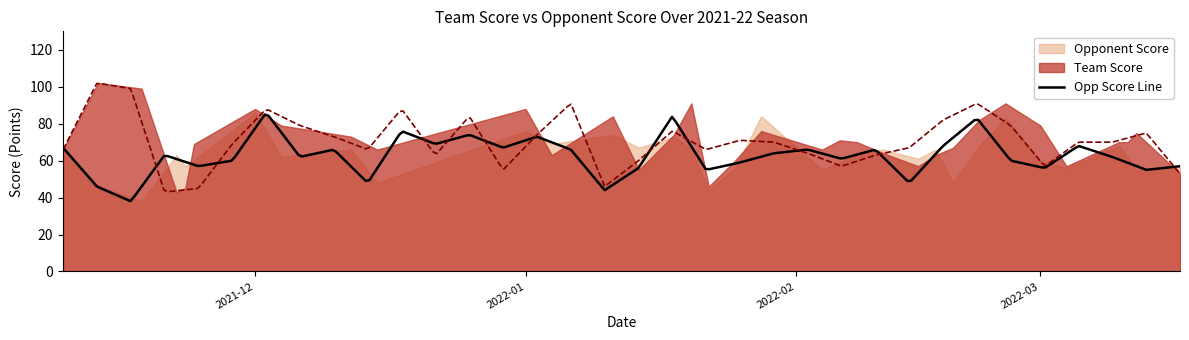

Where is the first local maximum for Opponent Score?

2021-11-22